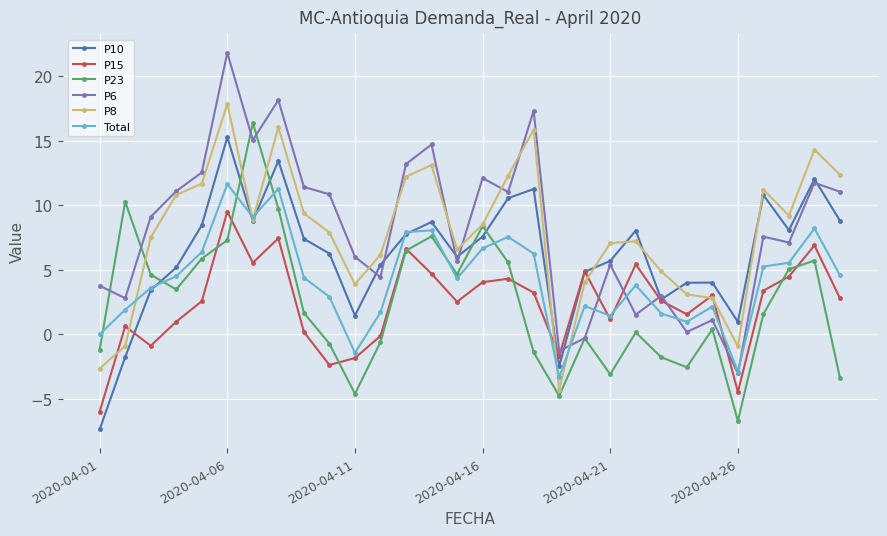

What are all the series names shown in the legend?

P10, P15, P23, P6, P8, Total